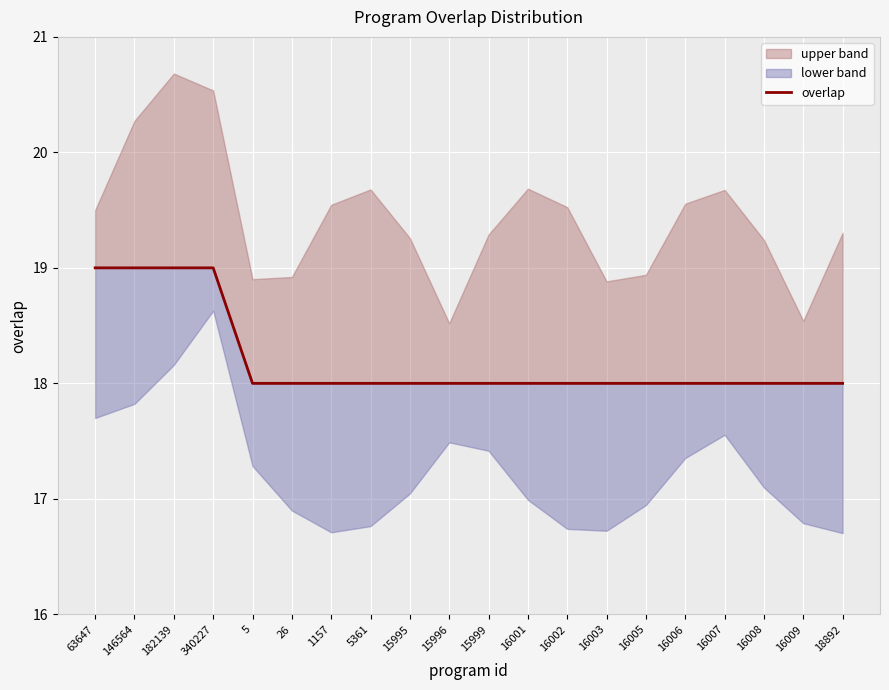

Is it true that the value at 16003 is 9?

False